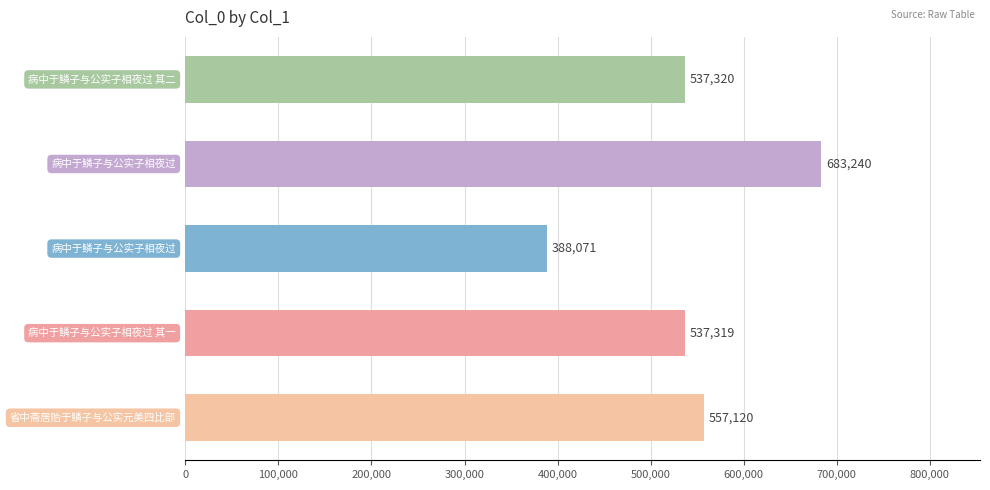

What is the greatest value displayed?

683240